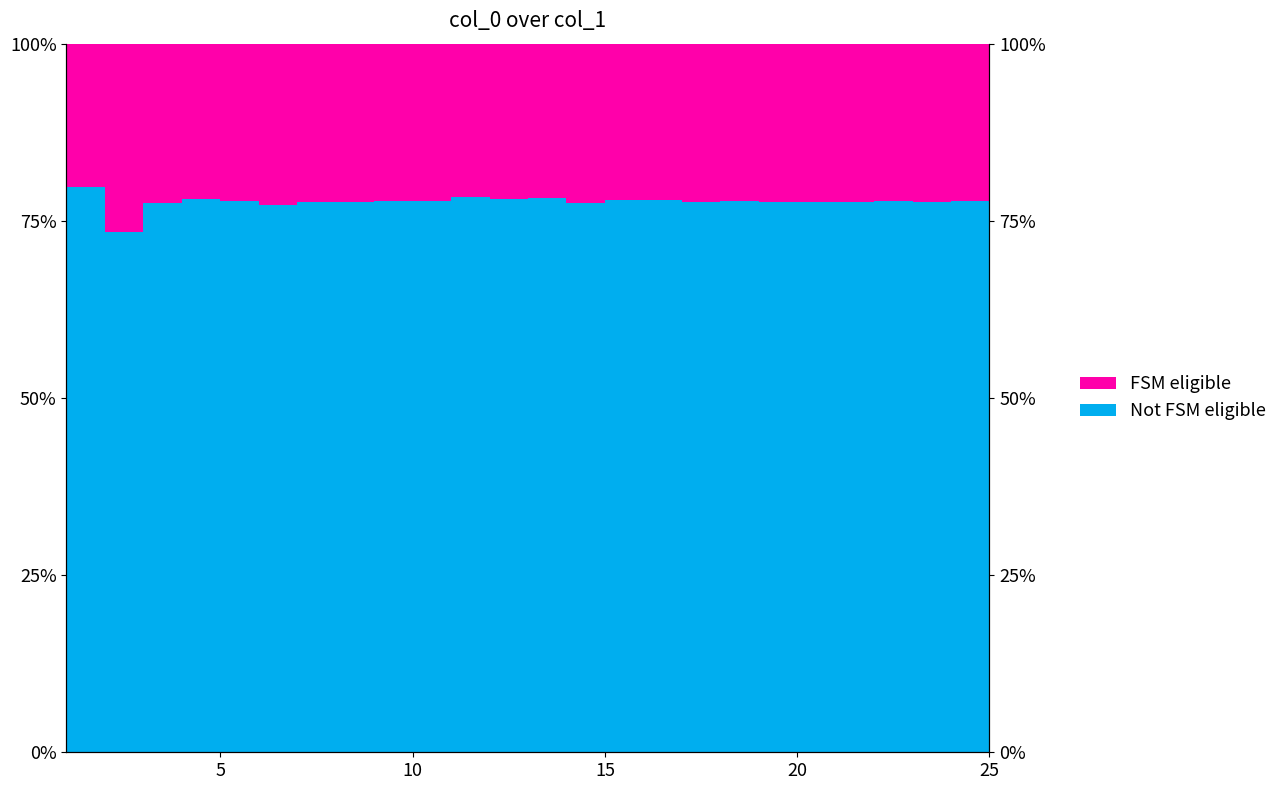

Rank the categories by value from highest to lowest.

1, 11, 13, 12, 4, 16, 15, 5, 9, 22, 25, 24, 18, 10, 20, 23, 17, 21, 7, 19, 8, 3, 14, 6, 2